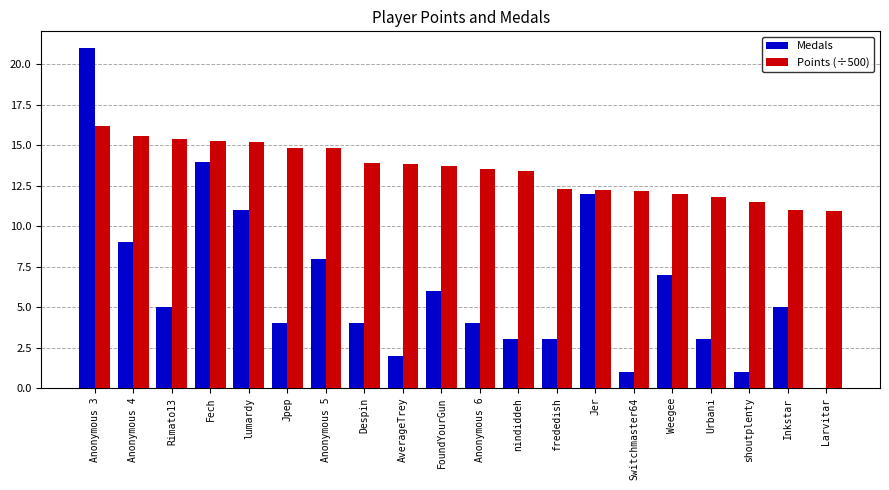

What is the total value across all series at frededish?

15.3